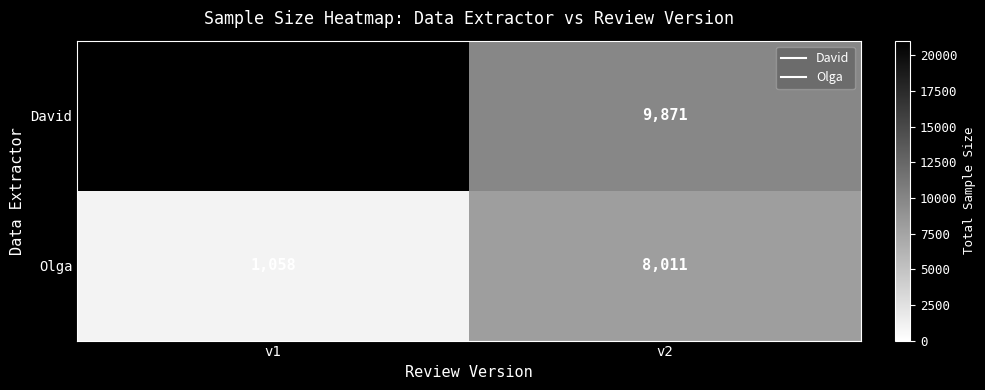

Reading right to left, list all the values displayed in this chart.

David: v2=9871	v1=21023
Olga: v2=8011	v1=1058